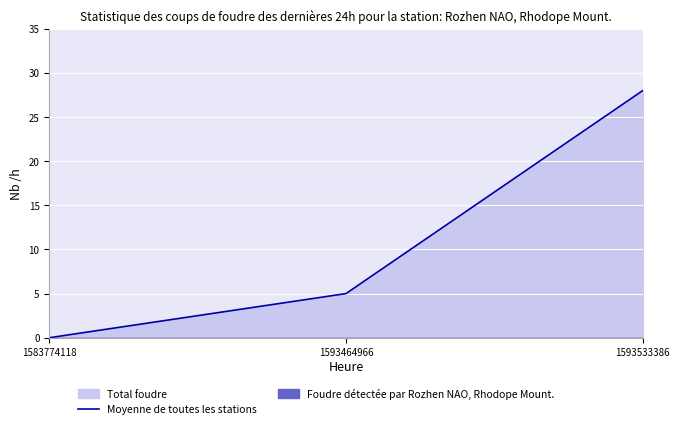

What is the difference between the values at 1593464966 and 1593533386?

23